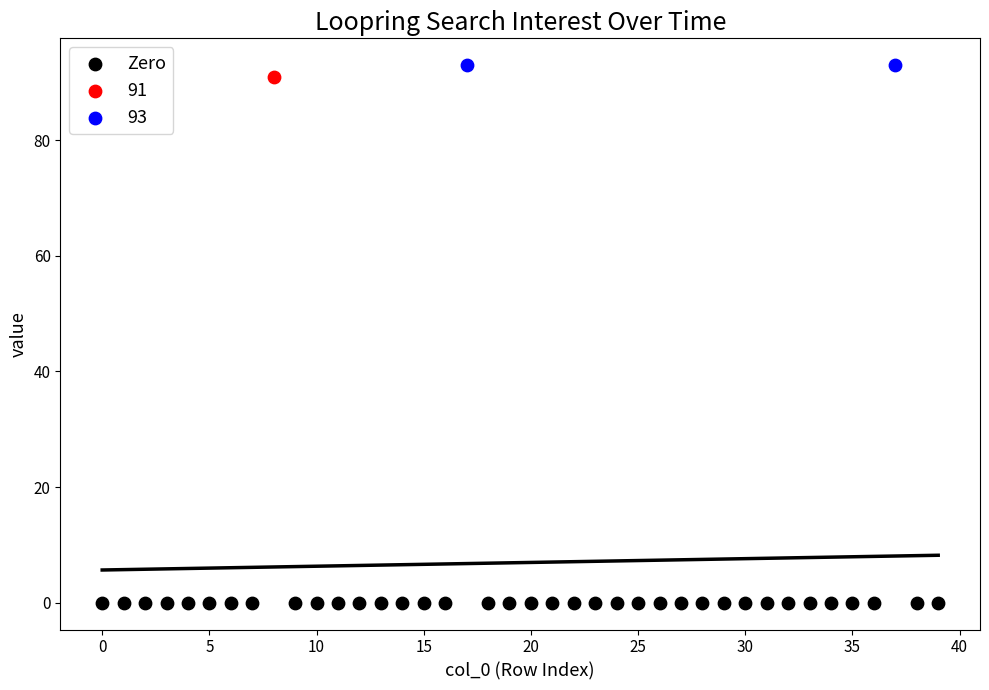

What are all the series names shown in the legend?

Zero, 91, 93